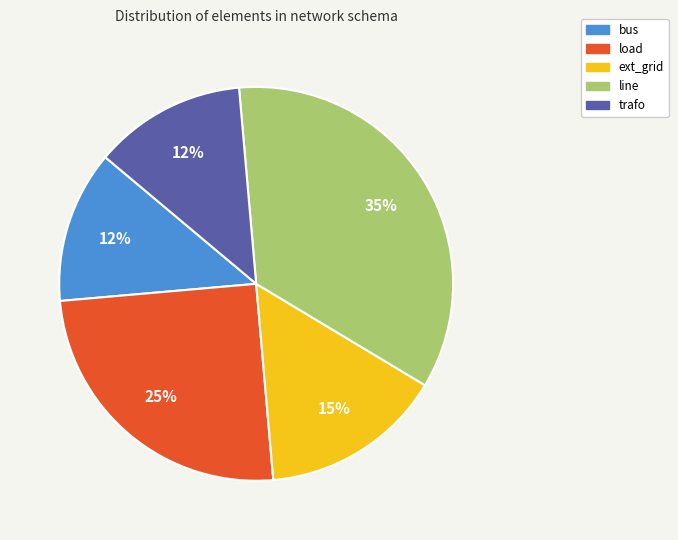

Which category has the biggest portion of the pie?

line